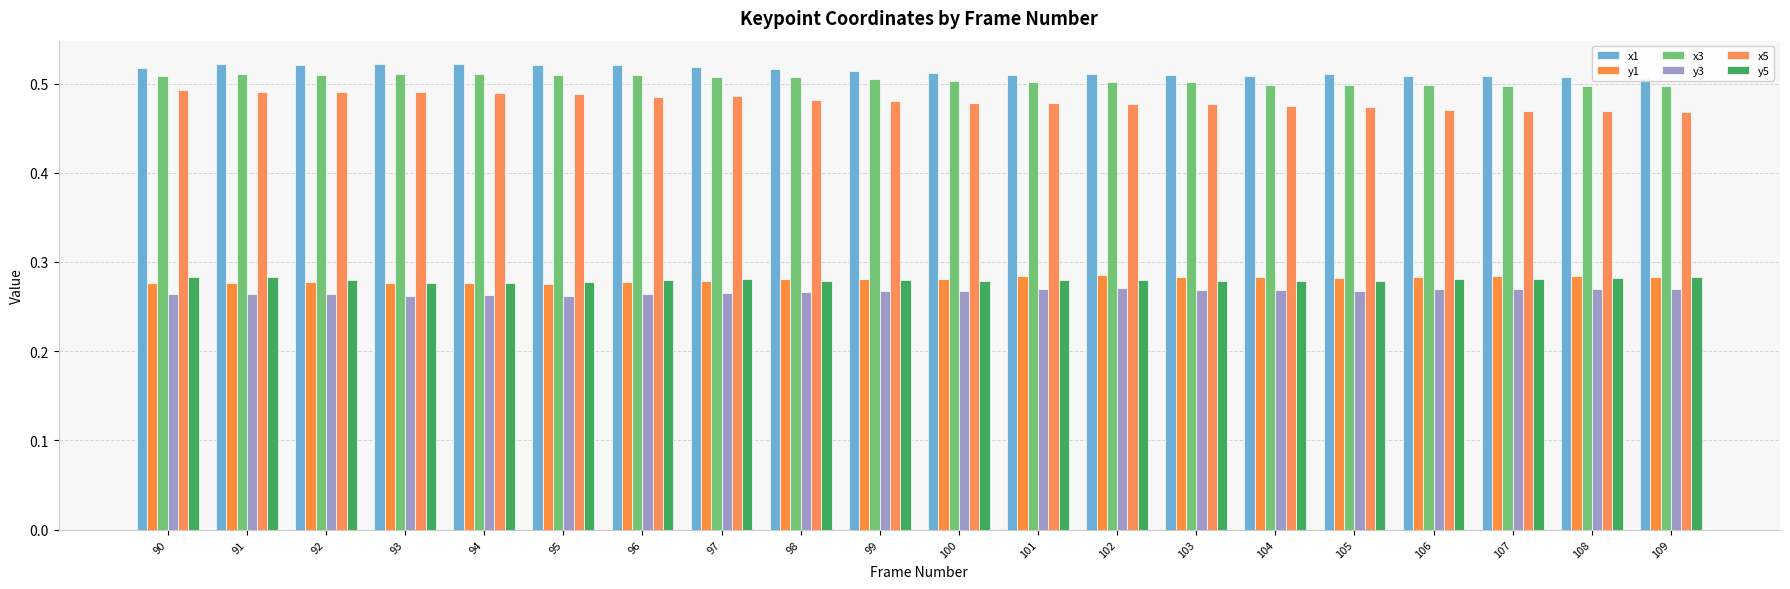

Reading left to right, what are all the values shown in this chart?

x1: 0.5	0.5	0.5	0.5	0.5	0.5	0.5	0.5	0.5	0.5	0.5	0.5	0.5	0.5	0.5	0.5	0.5	0.5	0.5	0.5
y1: 0.3	0.3	0.3	0.3	0.3	0.3	0.3	0.3	0.3	0.3	0.3	0.3	0.3	0.3	0.3	0.3	0.3	0.3	0.3	0.3
x3: 0.5	0.5	0.5	0.5	0.5	0.5	0.5	0.5	0.5	0.5	0.5	0.5	0.5	0.5	0.5	0.5	0.5	0.5	0.5	0.5
y3: 0.3	0.3	0.3	0.3	0.3	0.3	0.3	0.3	0.3	0.3	0.3	0.3	0.3	0.3	0.3	0.3	0.3	0.3	0.3	0.3
x5: 0.5	0.5	0.5	0.5	0.5	0.5	0.5	0.5	0.5	0.5	0.5	0.5	0.5	0.5	0.5	0.5	0.5	0.5	0.5	0.5
y5: 0.3	0.3	0.3	0.3	0.3	0.3	0.3	0.3	0.3	0.3	0.3	0.3	0.3	0.3	0.3	0.3	0.3	0.3	0.3	0.3